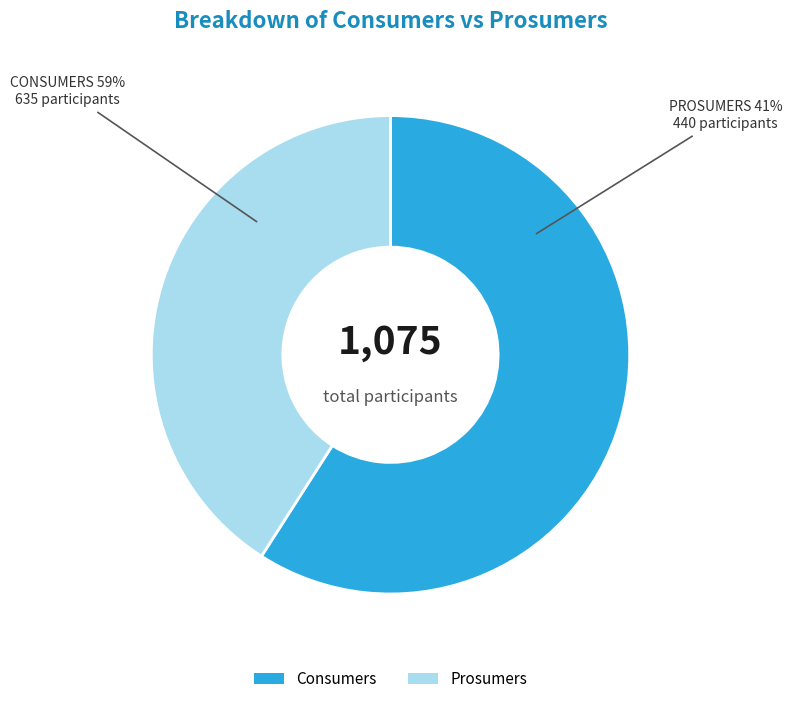

To the nearest percent, what percentage of the pie is Consumers?

59%